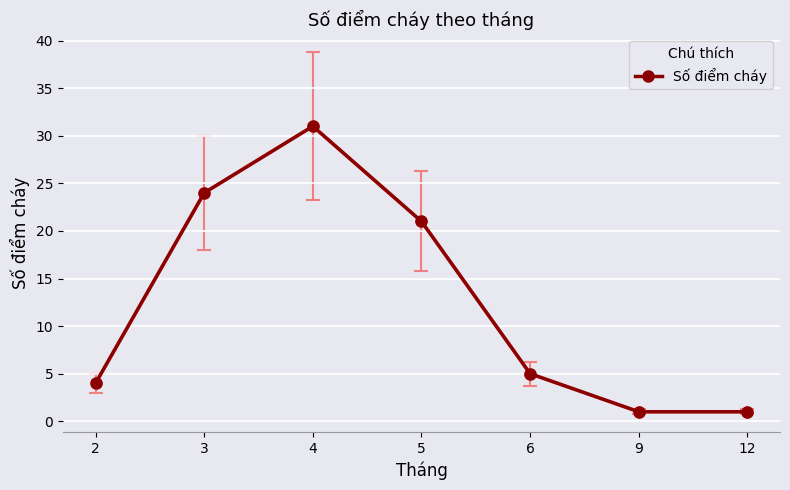

Reading left to right, extract all data points from this chart.

Số điểm cháy (light): 4	24	31	21	5	1	1
Số điểm cháy: 4	24	31	21	5	1	1